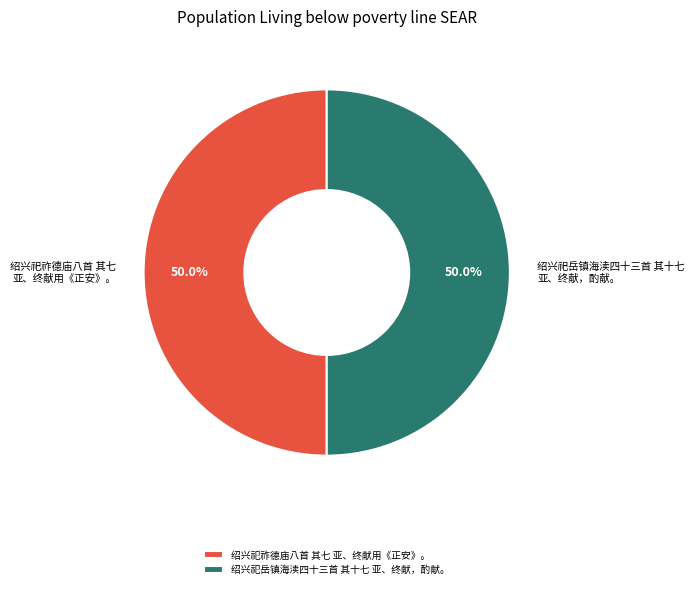

To the nearest percent, what portion does 绍兴祀祚德庙八首 其七 亚、终献用《正安》。 represent?

50%